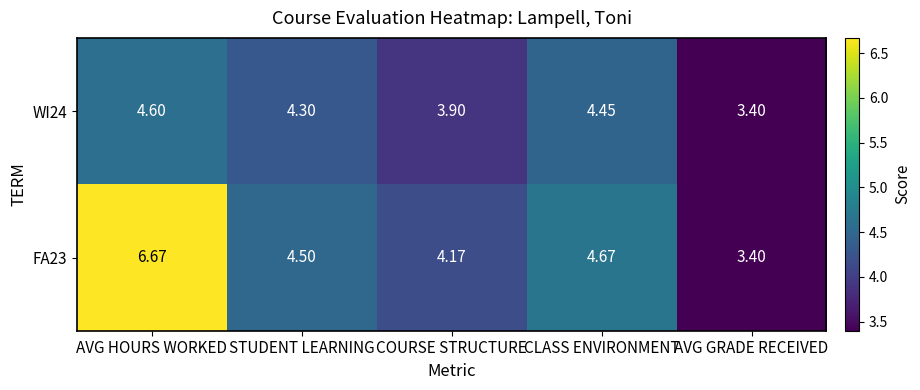

Rank the categories by WI24 value from highest to lowest.

AVG HOURS WORKED, CLASS ENVIRONMENT, STUDENT LEARNING, COURSE STRUCTURE, AVG GRADE RECEIVED